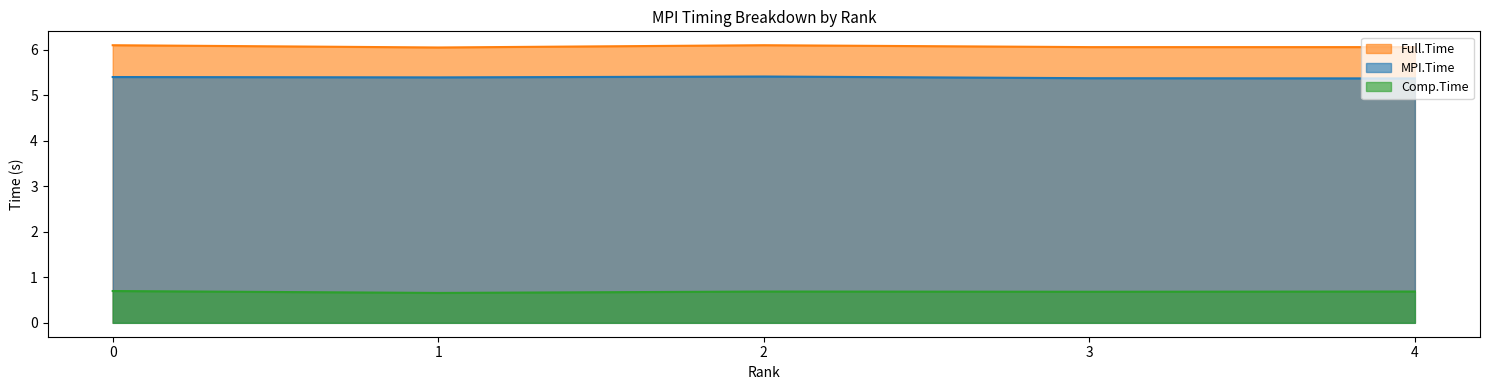

At which category does the chart reach its peak across all series?

2